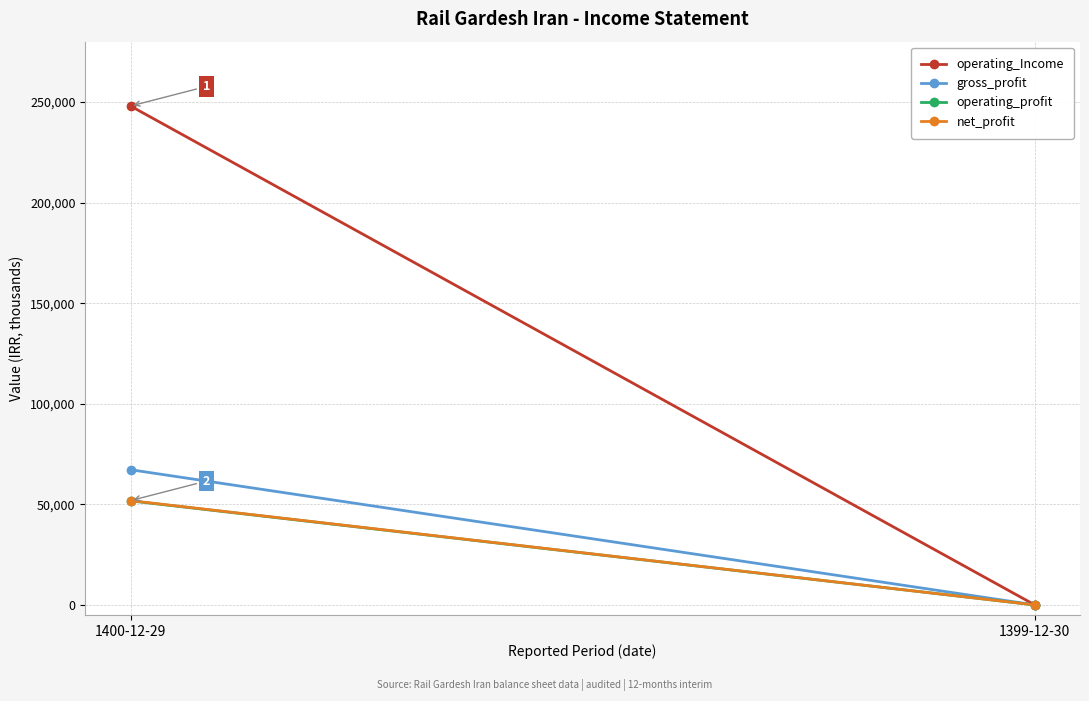

What is the label of the 2nd point from the left?

1399-12-30